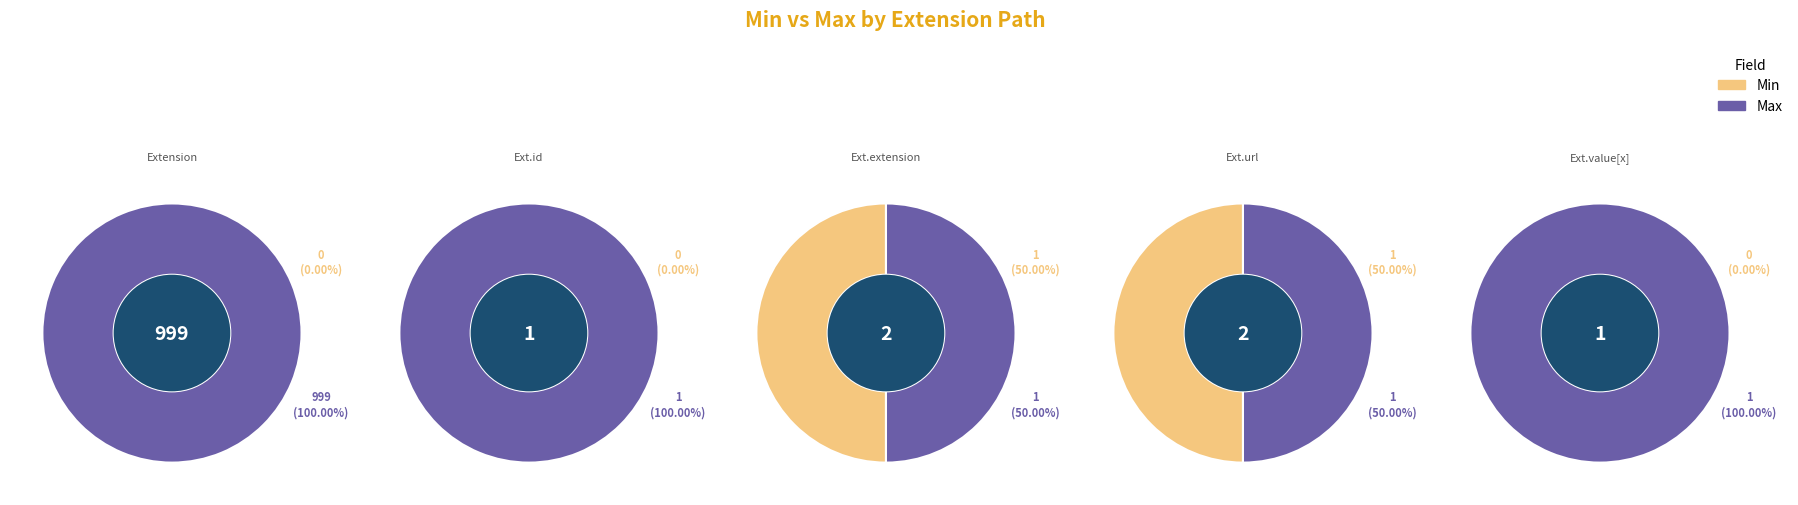

Between Extension.id and Extension.value[x], which is larger?

Extension.id